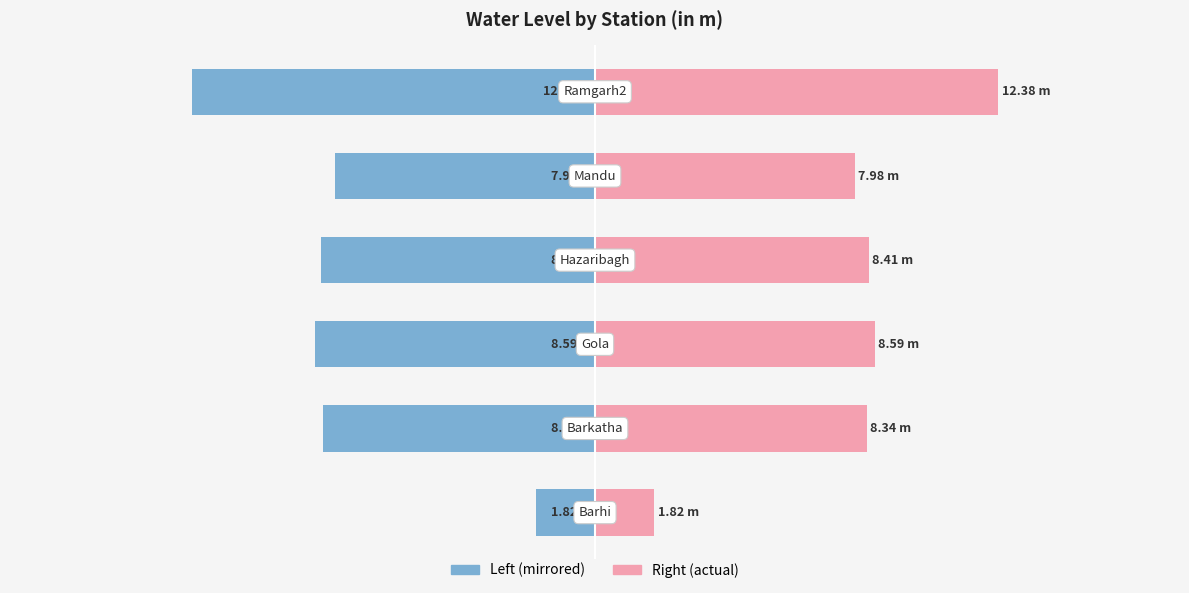

What is the sum of the Water Level (Left) values at 4 and 1?

-16.3